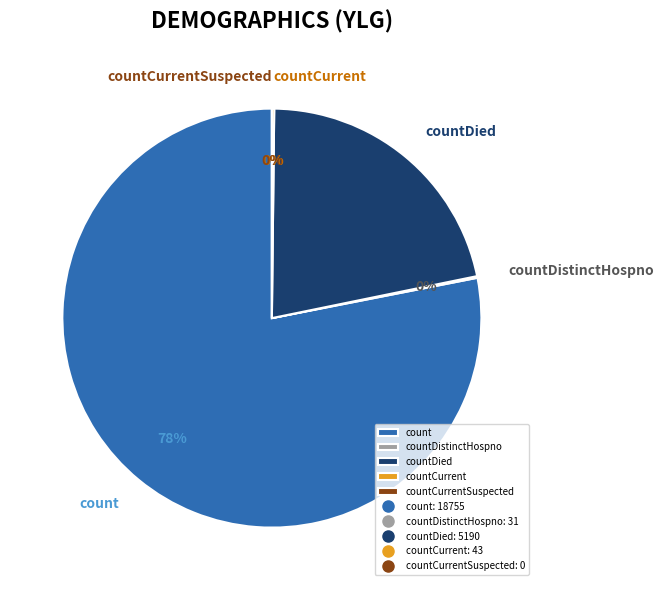

Rank the categories by value from lowest to highest.

countCurrentSuspected, countDistinctHospno, countCurrent, countDied, count